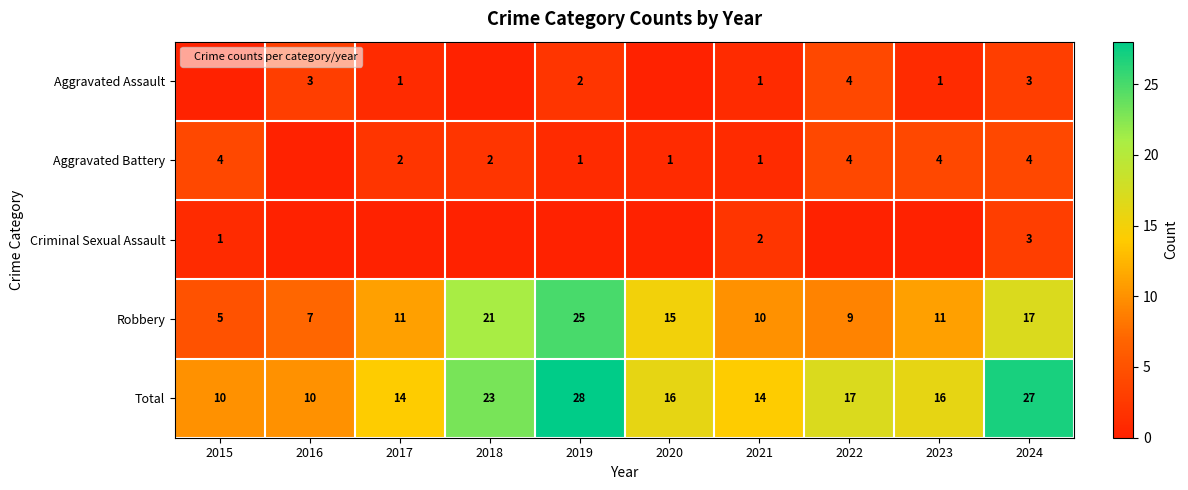

Between 2020 and 2022, which is larger?

2022